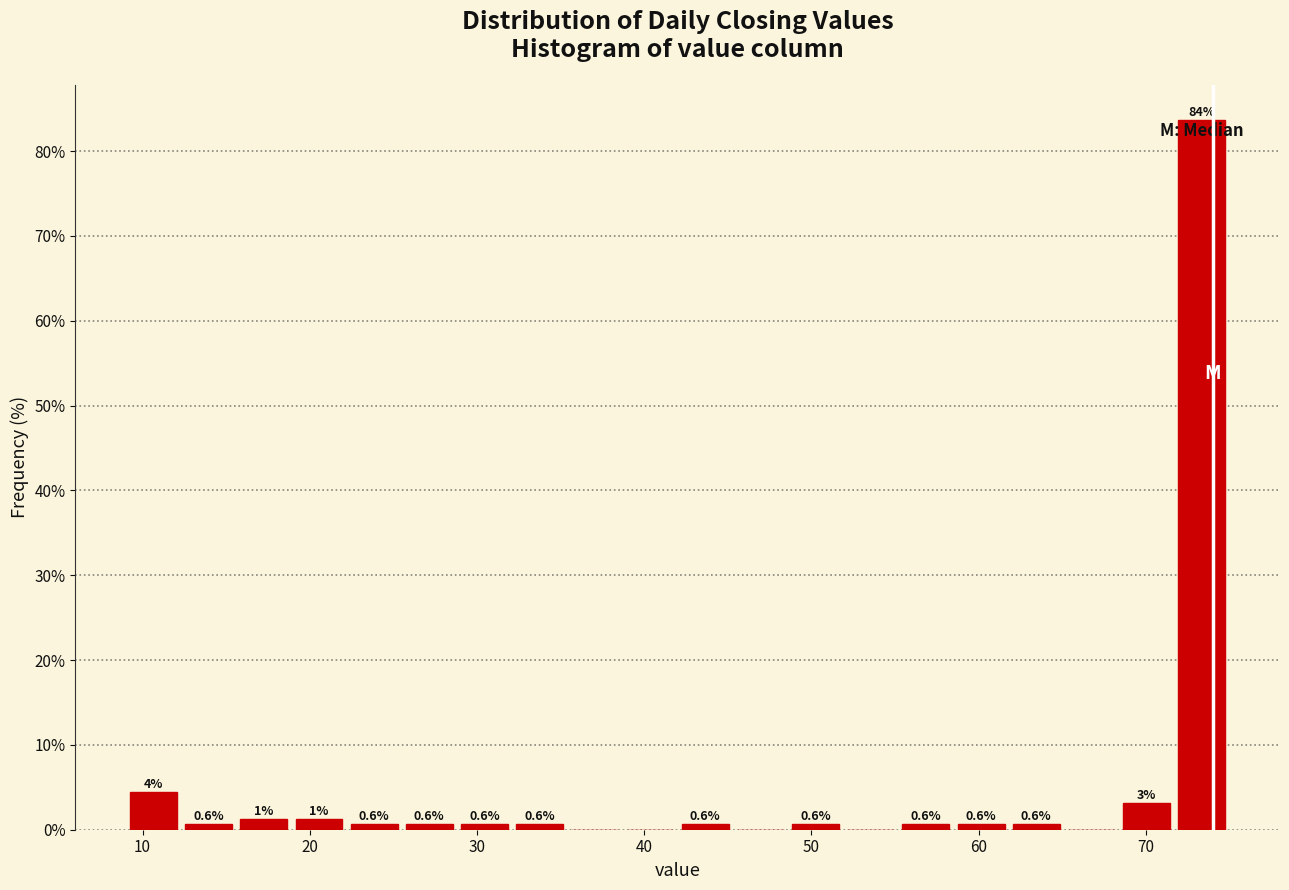

Around what value on the x-axis is the tallest bar? Give the approximate position of its centre, as read against the axis.

73